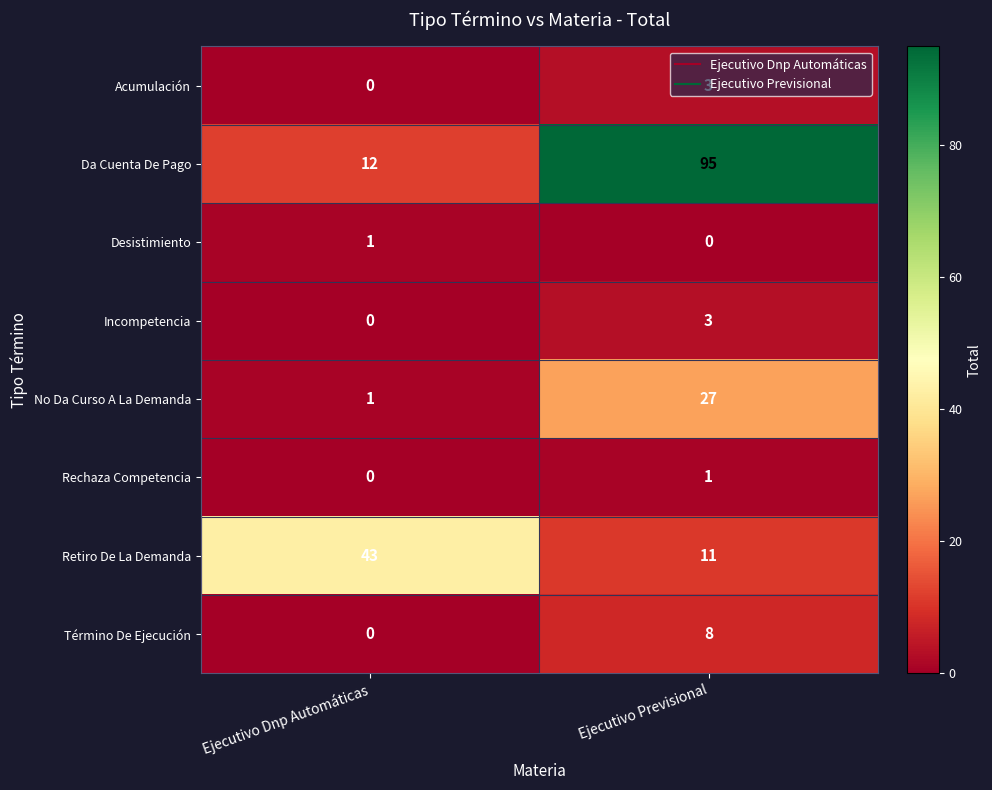

At which label is No Da Curso A La Demanda closest to 14?

Ejecutivo Dnp Automáticas